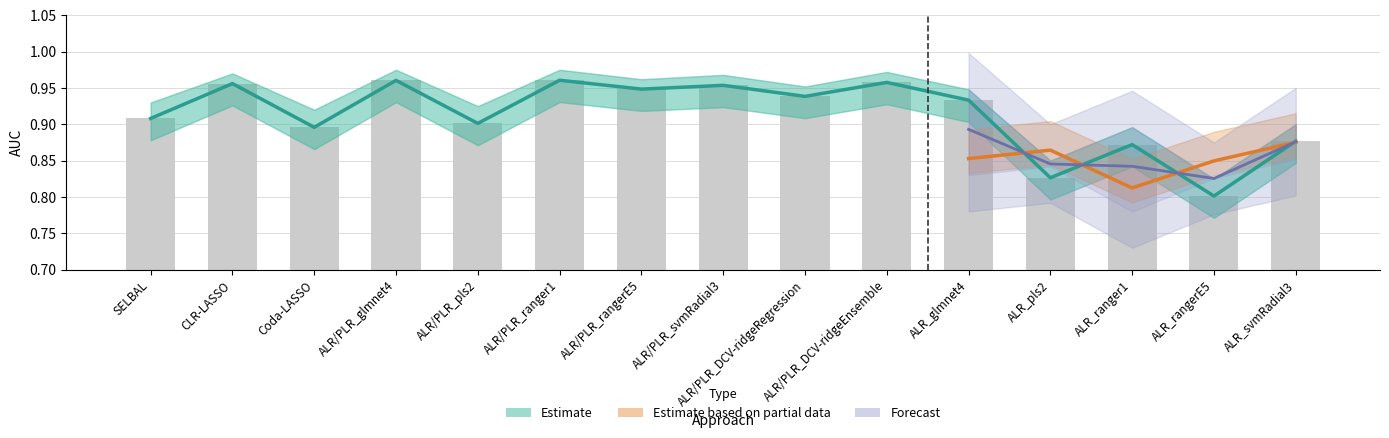

Reading left to right, what are all the values shown in this chart?

Fold1_AUC: SELBAL=0.9	CLR-LASSO=1.0	Coda-LASSO=0.9	ALR/PLR_glmnet4=1.0	ALR/PLR_pls2=0.9	ALR/PLR_ranger1=1.0	ALR/PLR_rangerE5=0.9	ALR/PLR_svmRadial3=1.0	ALR/PLR_DCV-ridgeRegression=0.9	ALR/PLR_DCV-ridgeEnsemble=1.0	ALR_glmnet4=0.9	ALR_pls2=0.8	ALR_ranger1=0.9	ALR_rangerE5=0.8	ALR_svmRadial3=0.9
Fold1_upper: SELBAL=0.9	CLR-LASSO=1.0	Coda-LASSO=0.9	ALR/PLR_glmnet4=1.0	ALR/PLR_pls2=0.9	ALR/PLR_ranger1=1.0	ALR/PLR_rangerE5=0.9	ALR/PLR_svmRadial3=1.0	ALR/PLR_DCV-ridgeRegression=0.9	ALR/PLR_DCV-ridgeEnsemble=1.0	ALR_glmnet4=0.9	ALR_pls2=0.8	ALR_ranger1=0.9	ALR_rangerE5=0.8	ALR_svmRadial3=0.9